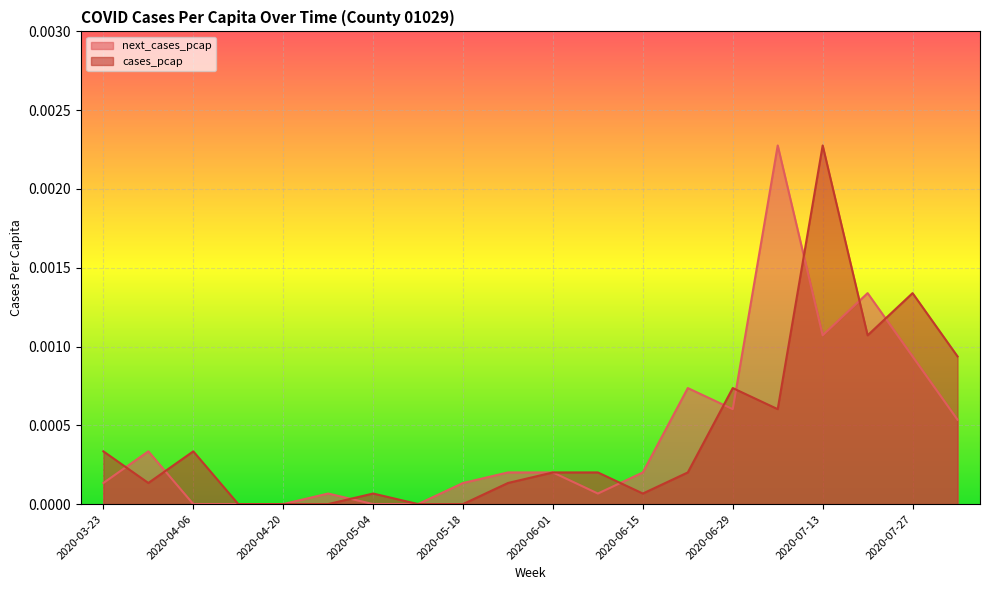

Which series ends up on top after the final intersection of next_cases_pcap and cases_pcap?

cases_pcap